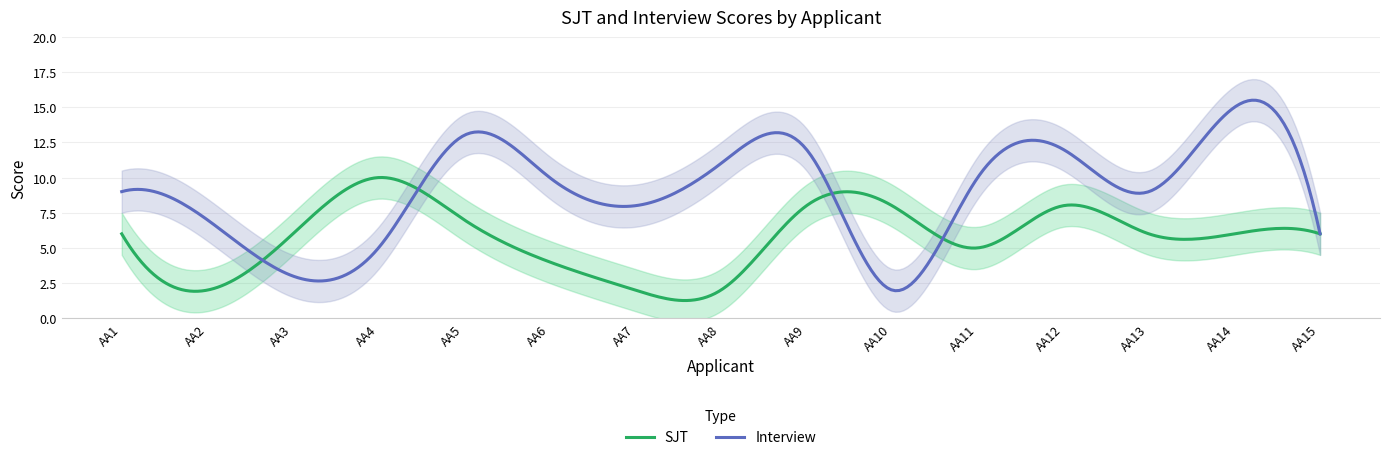

Which series ends up on top after the final intersection of Interview and SJT?

Interview